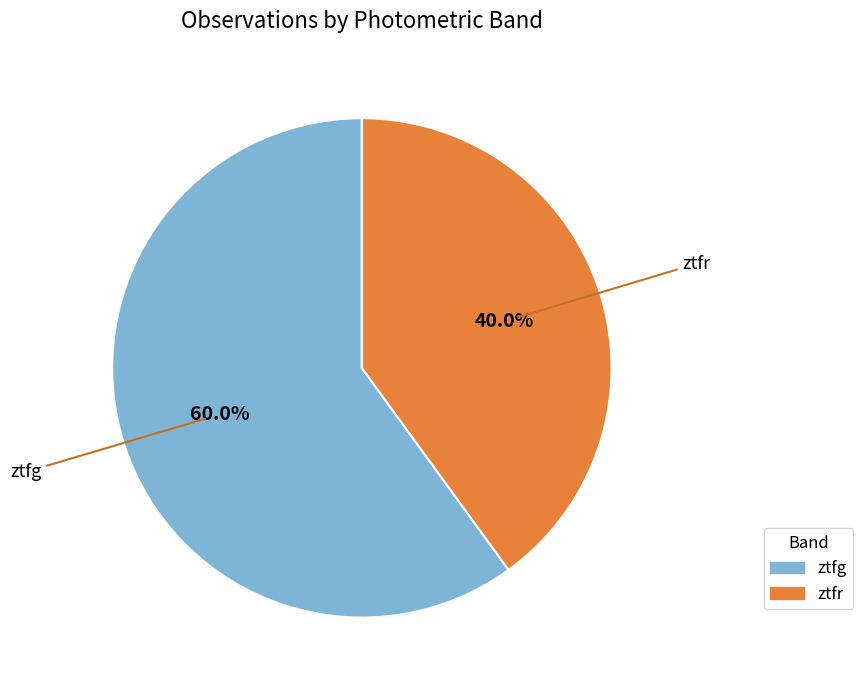

Which has a higher value, ztfr or ztfg?

ztfg